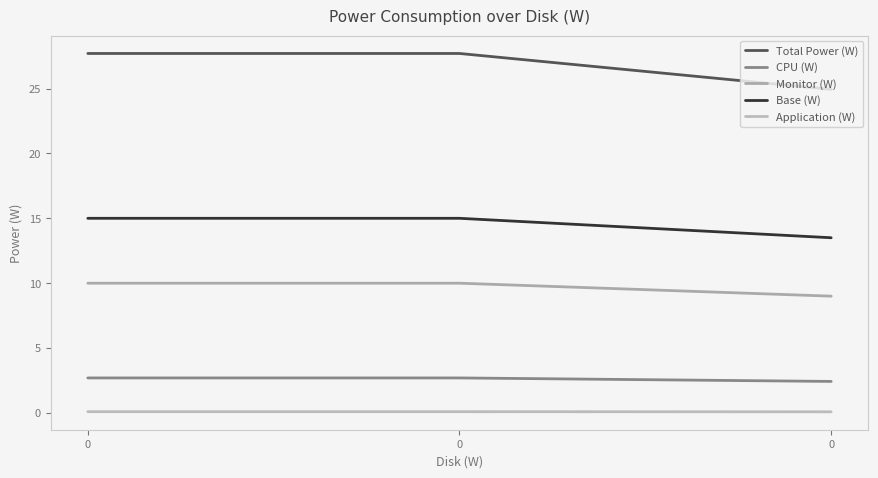

Which series has the widest spread of values?

Total Power (W)